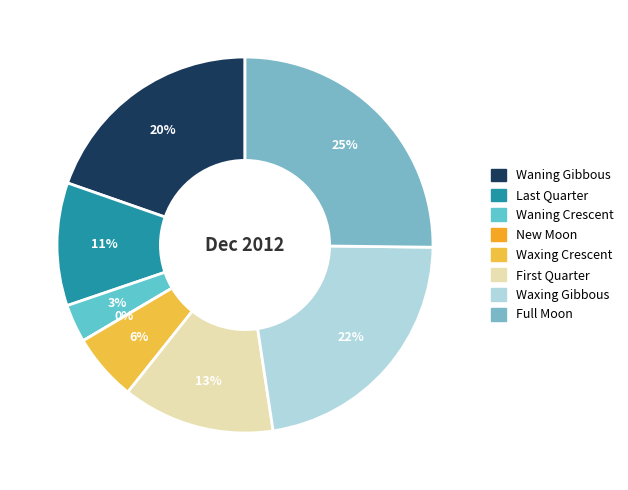

What is the largest slice in the pie chart?

Full Moon